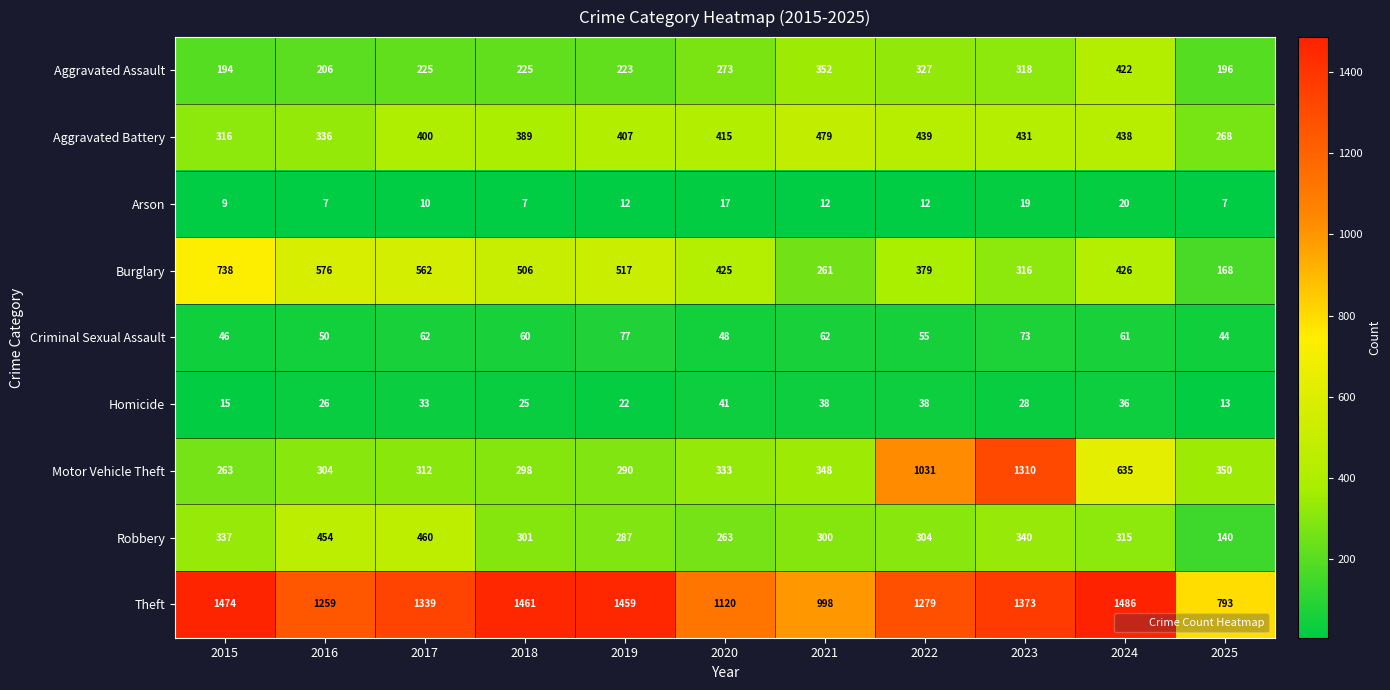

What is the minimum value for Burglary?

168